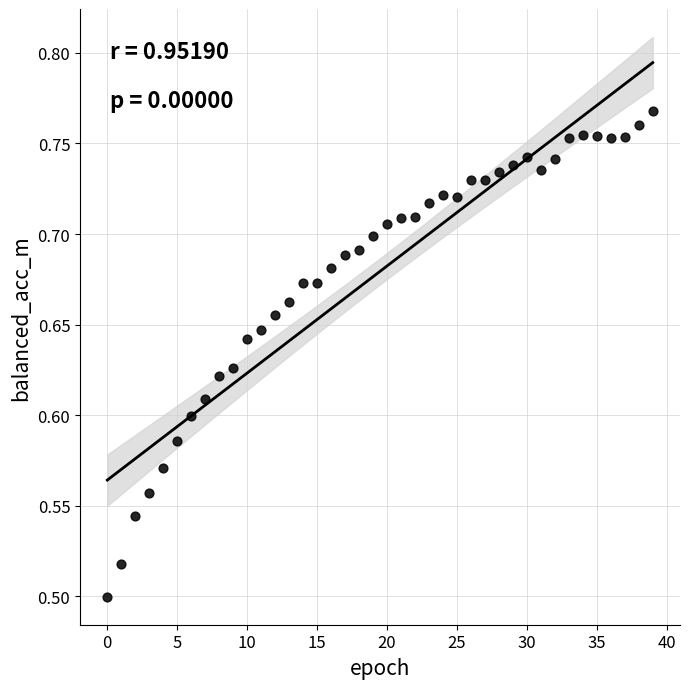

What is the range of Y values (max minus min)?

0.3